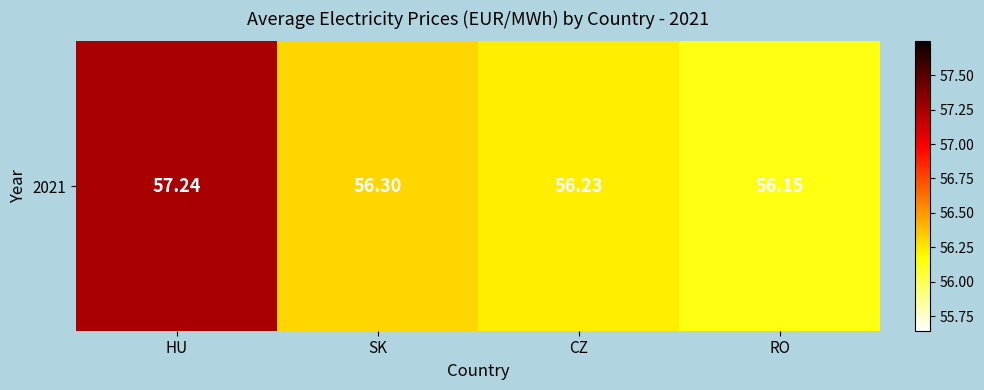

What is the change in value from SK to RO?

-0.2